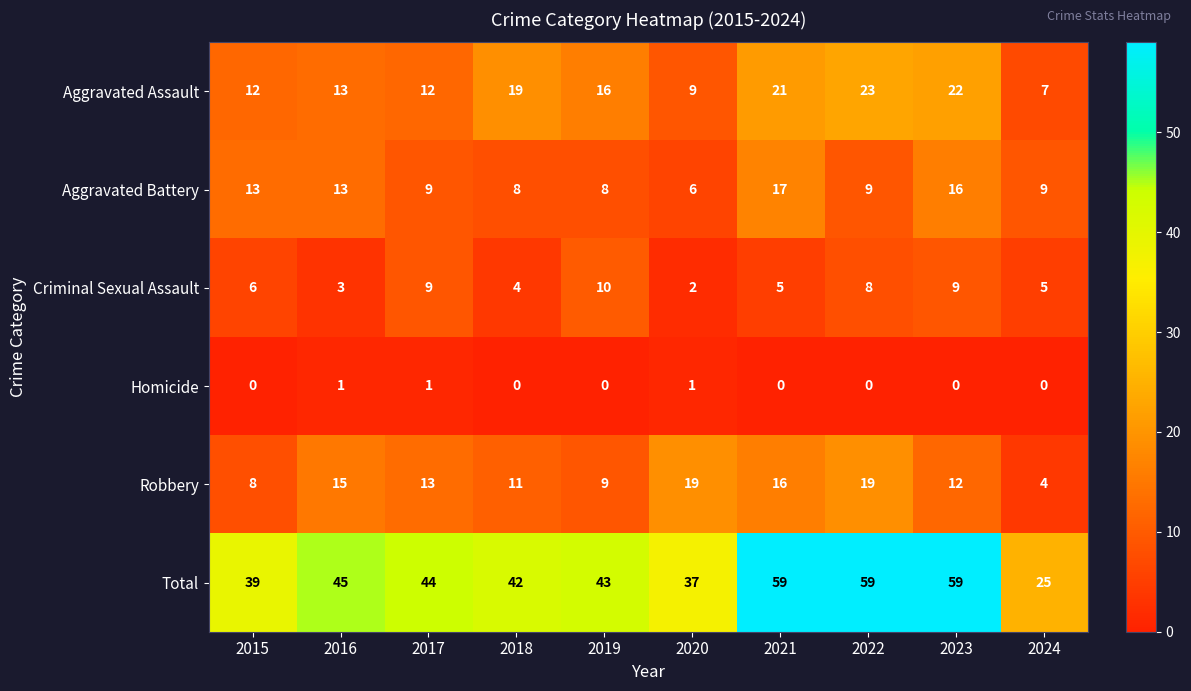

What is the total value across all series at 2021?

118